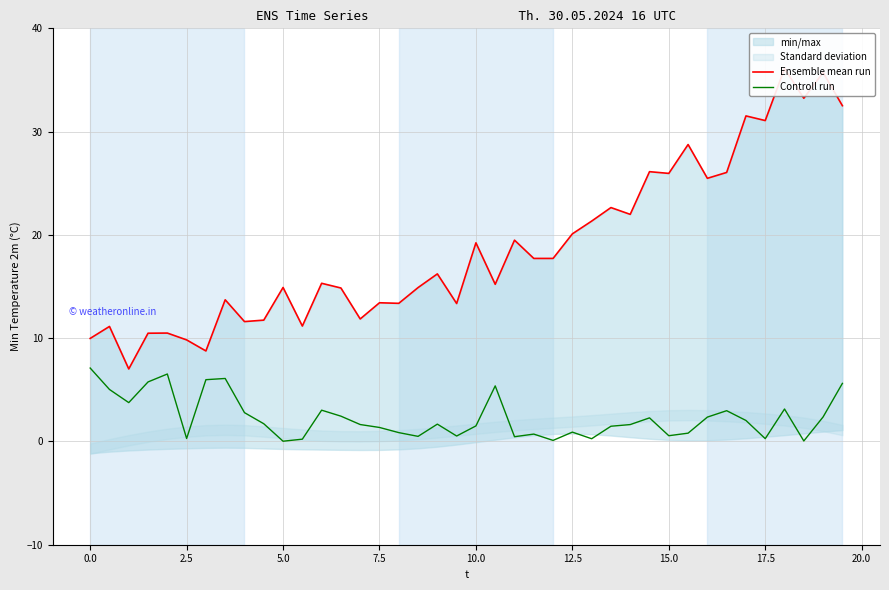

Is it true that Controll run equals 7.1 at 0.0?

True